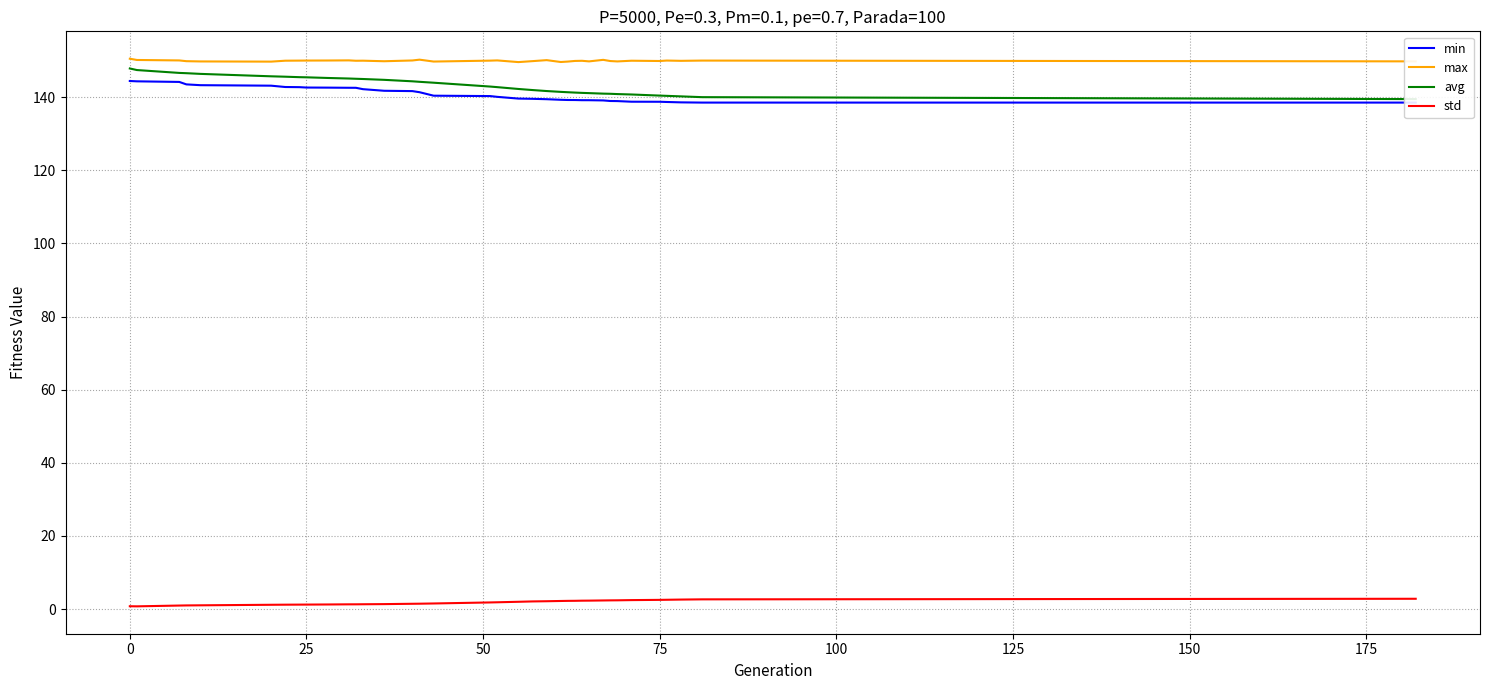

Reading right to left, what are all the values shown in this chart?

min: 138.5	138.5	138.6	138.7	138.7	138.8	138.9	139.0	139.1	139.2	139.2	139.2	139.2	139.3	139.4	139.6	139.6	140.1	140.3	140.4	141.4	141.7	141.8	142.2	142.6	142.6	142.6	142.6	142.7	142.8	143.1	143.3	143.5	144.2	144.3	144.4
max: 149.8	150.0	149.9	150.0	149.9	150.0	149.8	149.9	150.2	149.8	150.0	149.9	149.7	149.6	150.1	149.9	149.6	150.1	150.0	149.7	150.3	150.0	149.8	150.0	150.0	150.1	150.0	150.0	150.0	150.0	149.7	149.8	149.8	150.1	150.2	150.5
avg: 139.5	140.0	140.2	140.4	140.4	140.7	140.8	140.9	141.0	141.1	141.2	141.3	141.4	141.4	141.7	142.0	142.2	142.7	142.9	144.0	144.2	144.3	144.7	145.0	145.0	145.1	145.3	145.4	145.5	145.6	145.7	146.4	146.6	146.6	147.4	147.9
std: 2.8	2.6	2.6	2.5	2.5	2.4	2.4	2.4	2.3	2.3	2.3	2.2	2.2	2.2	2.1	2.1	2.0	1.8	1.8	1.5	1.5	1.4	1.3	1.3	1.3	1.3	1.2	1.2	1.2	1.2	1.2	1.0	1.0	0.9	0.7	0.8